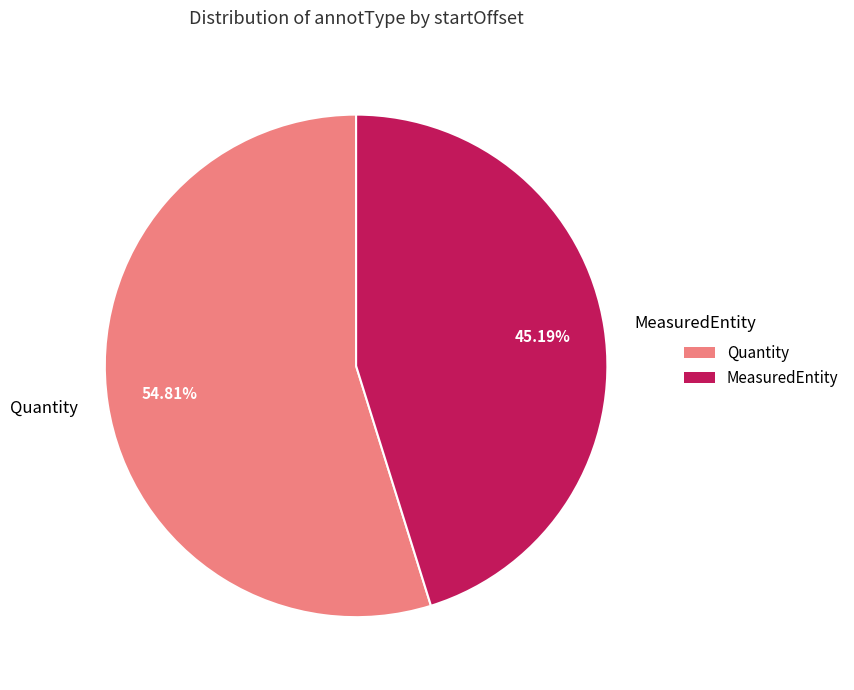

What is the majority slice?

Quantity